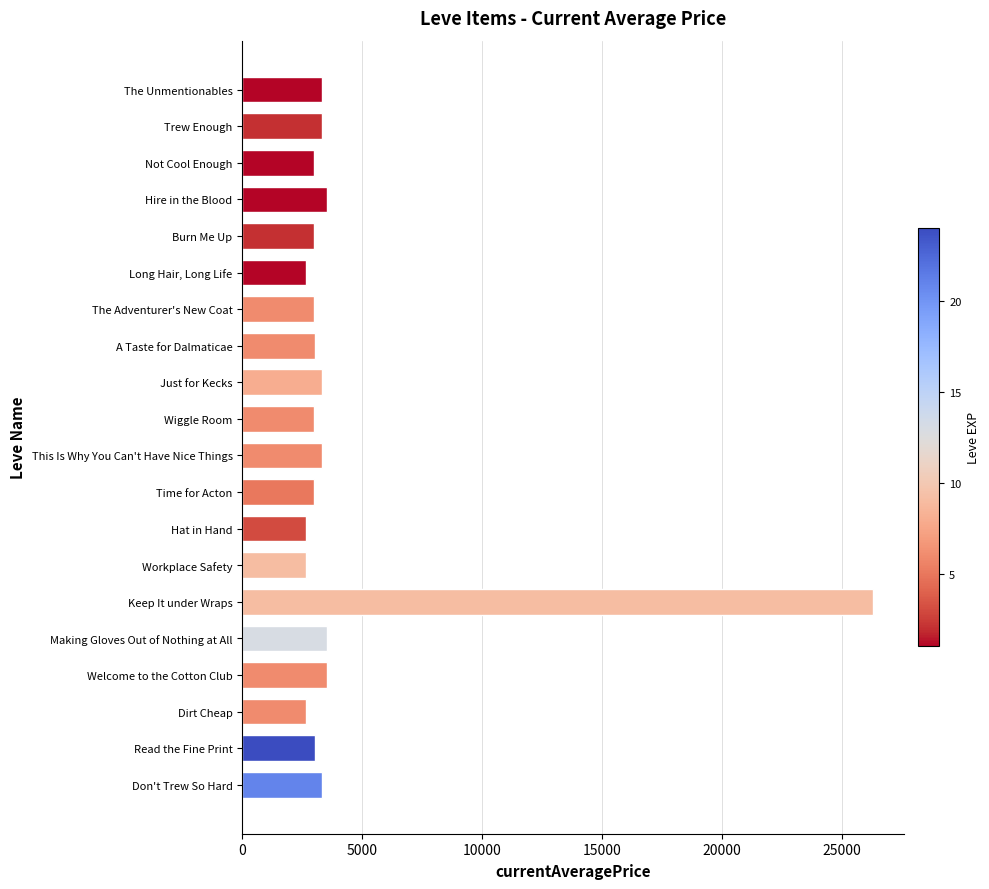

What is the difference between the maximum and minimum values?

23646